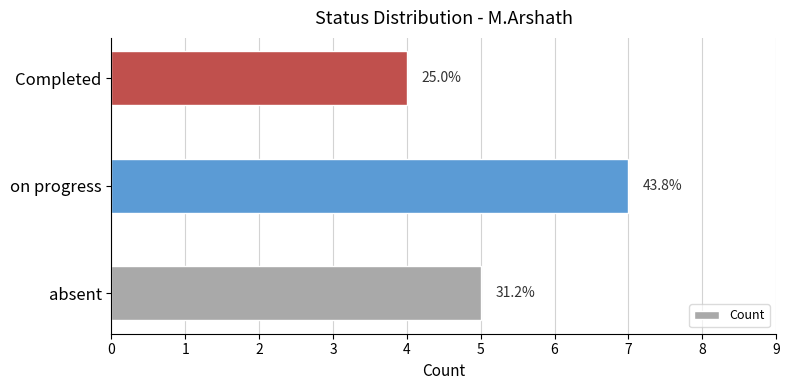

How many bars are there in total?

3